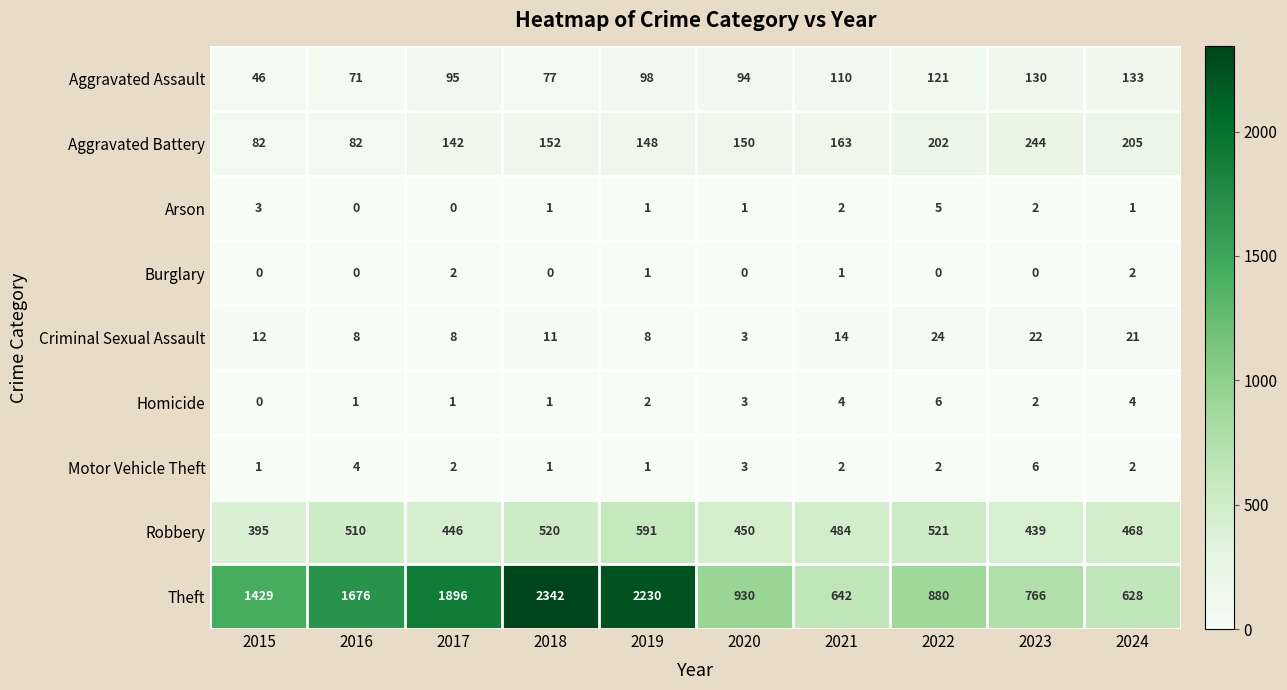

At how many categories does at least one series exceed 676?

8